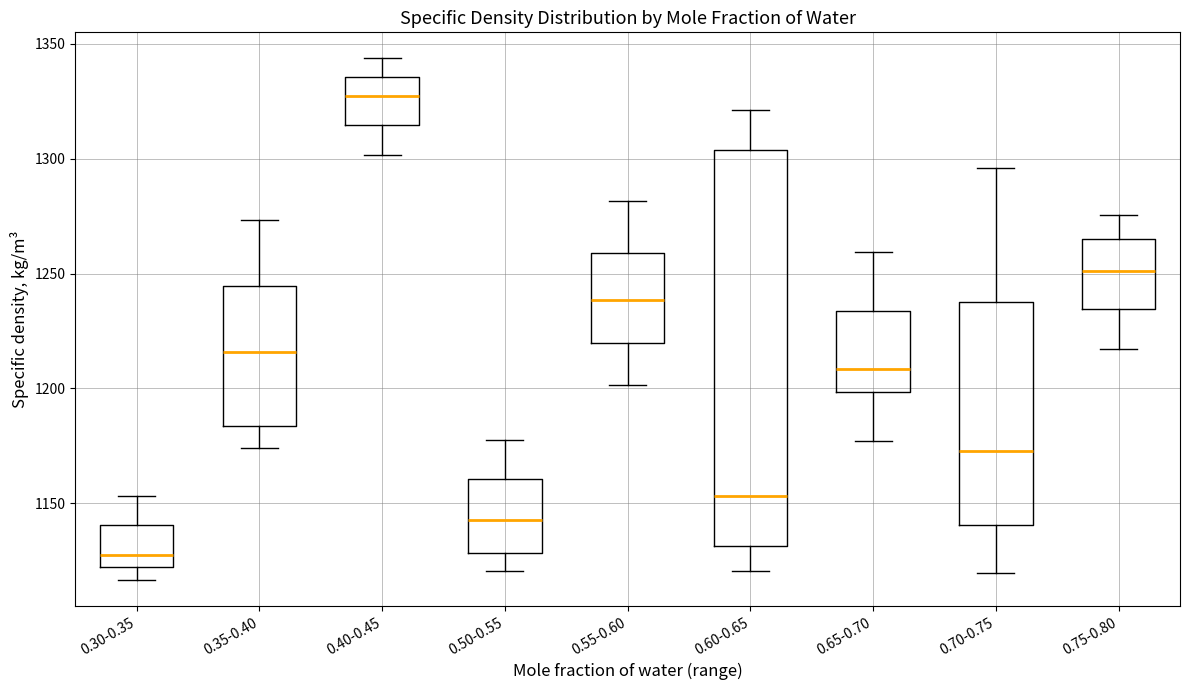

Reading left to right, read every box against the y-axis: the position of its median line, the range the box covers, and the ends of its whiskers. The values are not printed on the chart, so give them approximately, as read against the axis.

0.30-0.35: median 1130, box 1120 to 1140, whiskers 1115 to 1155
0.35-0.40: median 1215, box 1185 to 1245, whiskers 1175 to 1275
0.40-0.45: median 1325, box 1315 to 1335, whiskers 1300 to 1345
0.50-0.55: median 1145, box 1130 to 1160, whiskers 1120 to 1180
0.55-0.60: median 1240, box 1220 to 1260, whiskers 1200 to 1280
0.60-0.65: median 1155, box 1130 to 1305, whiskers 1120 to 1320
0.65-0.70: median 1210, box 1200 to 1235, whiskers 1175 to 1260
0.70-0.75: median 1175, box 1140 to 1240, whiskers 1120 to 1295
0.75-0.80: median 1250, box 1235 to 1265, whiskers 1215 to 1275